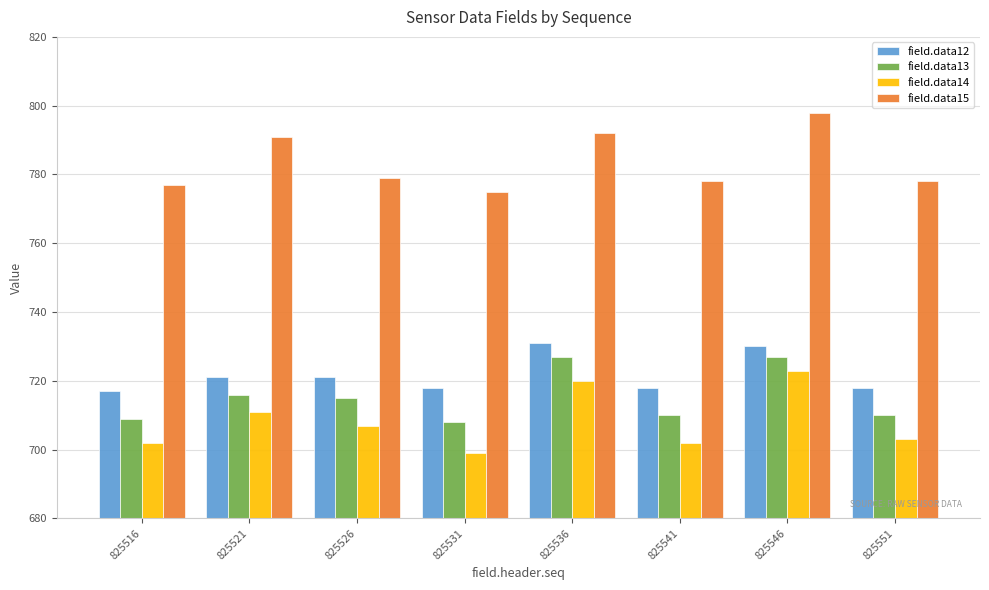

Which series has the largest total across all categories?

field.data15